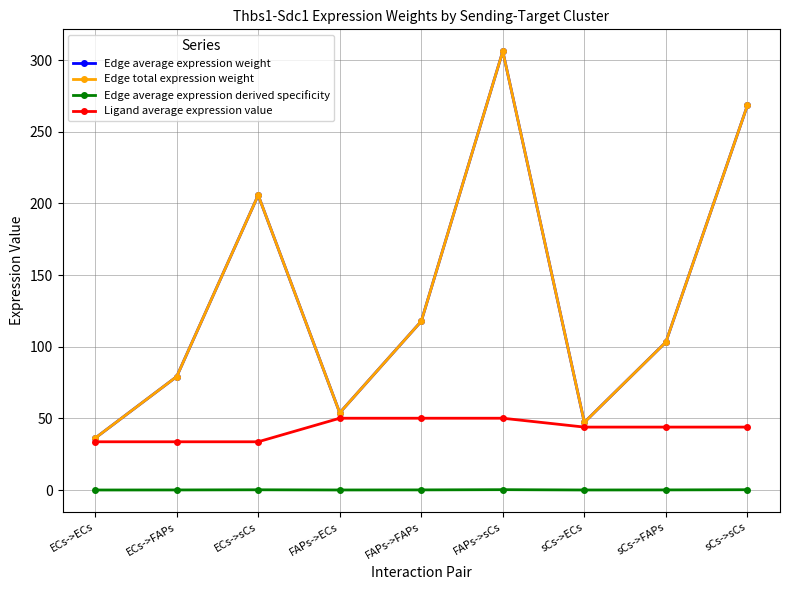

True or false: Ligand average expression value has more than 1 points higher than both neighbors.

False